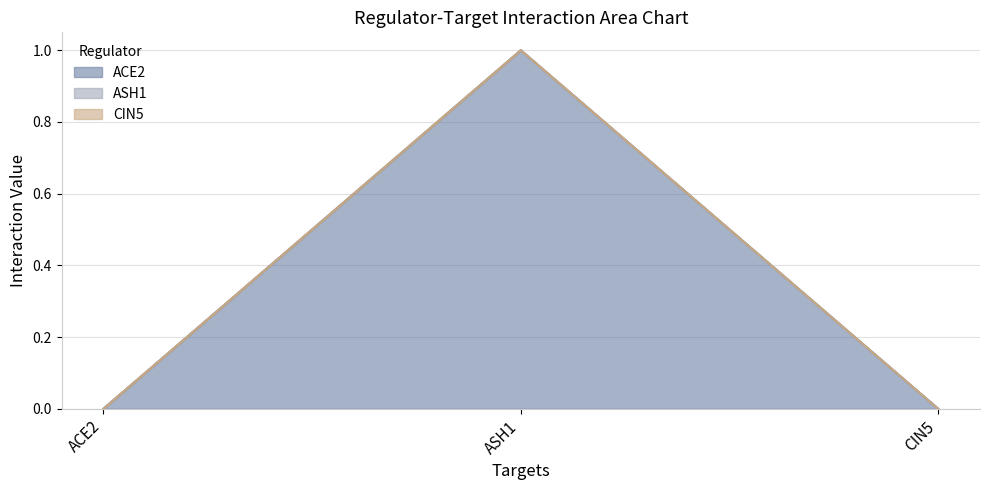

What is the label of the 2nd point from the right?

ASH1